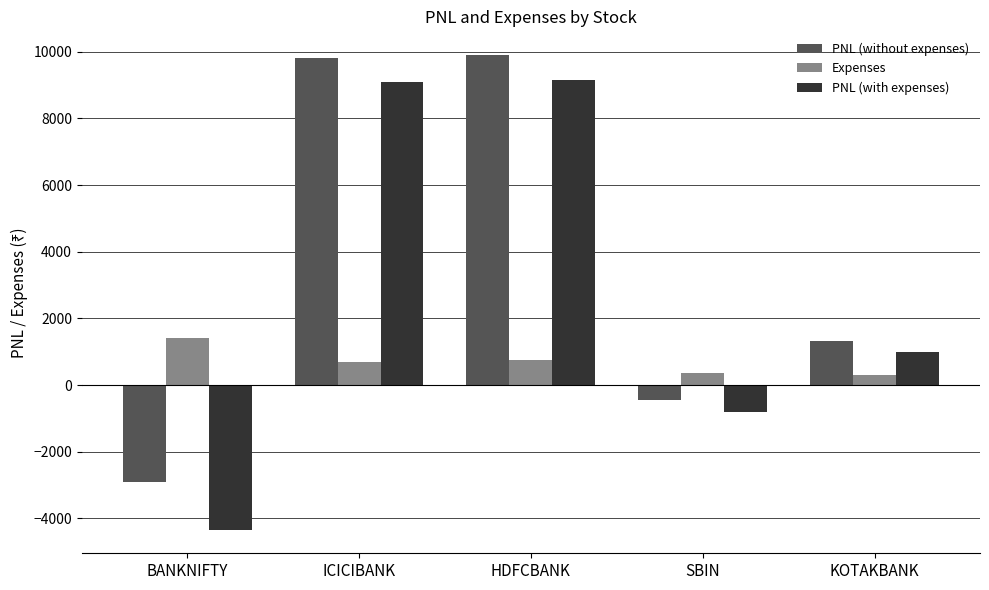

What is the total value across all series at BANKNIFTY?

-5827.5